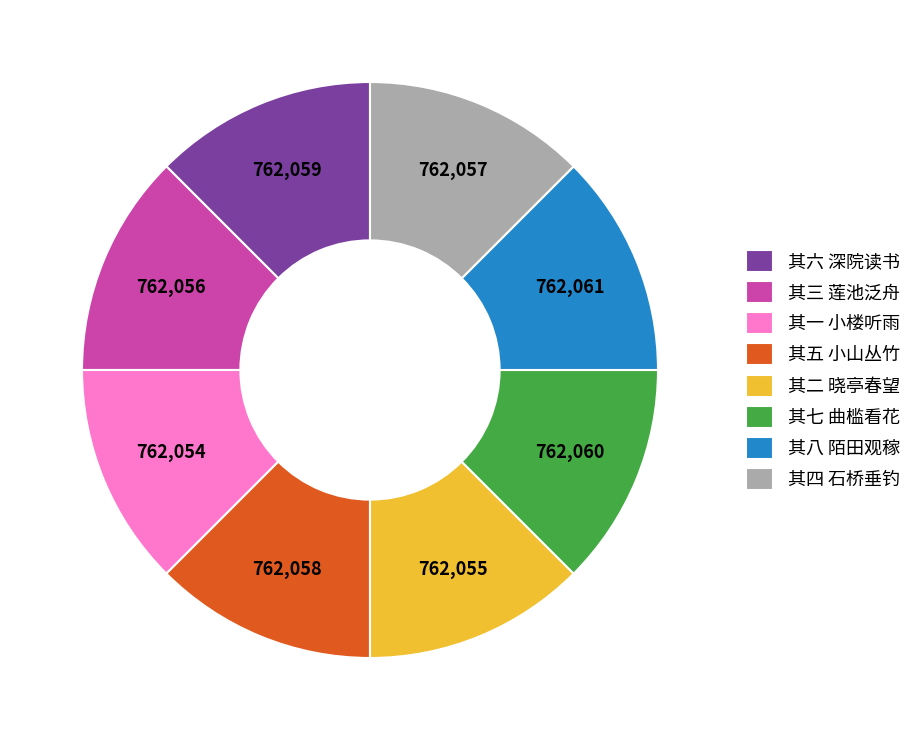

Do 其七 曲槛看花 and 其八 陌田观稼 together represent more than half of the pie?

No